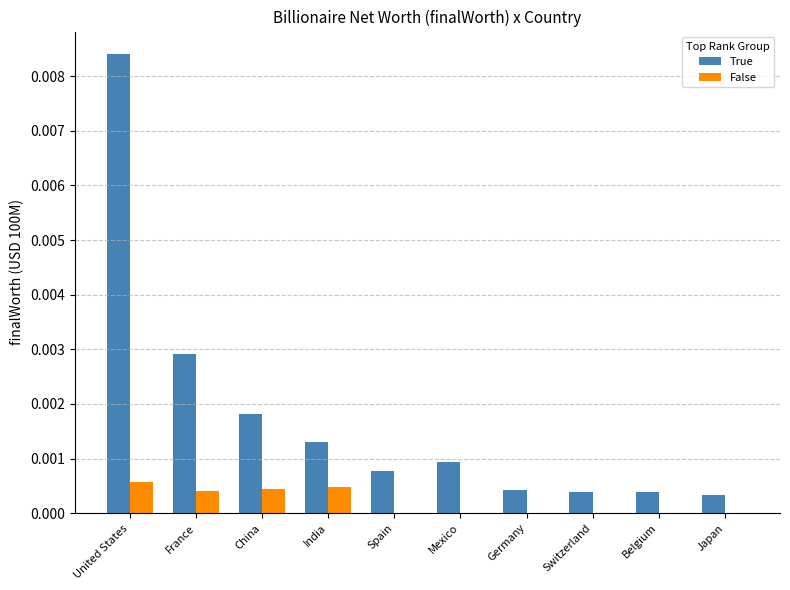

Are the bars grouped side by side (vs. stacked)?

Yes